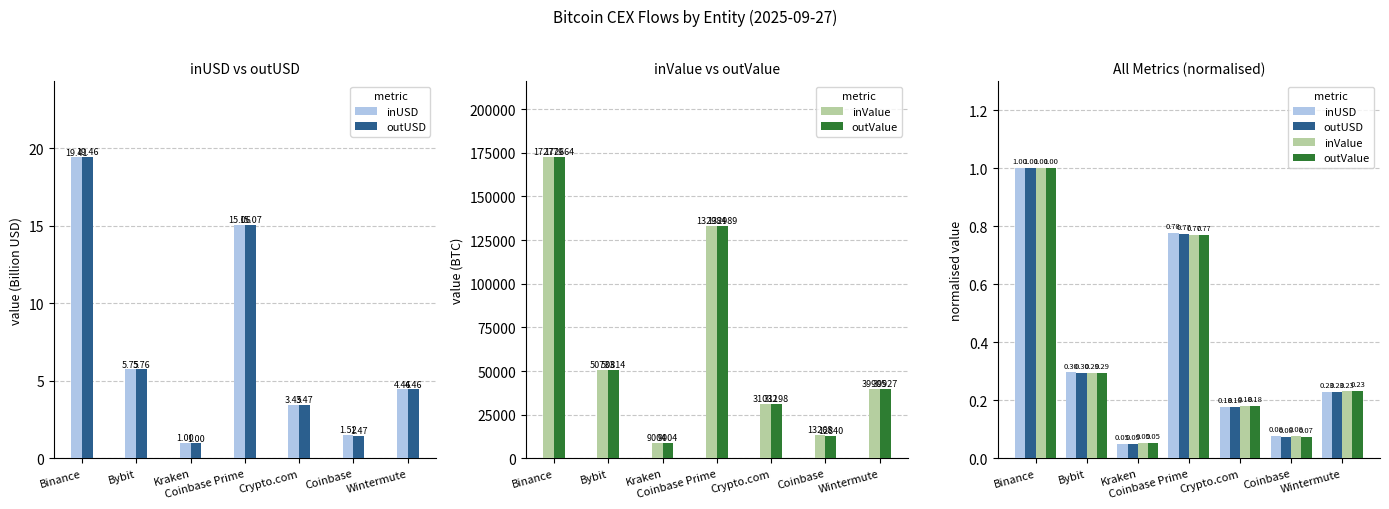

Are the bars grouped side by side (vs. stacked)?

Yes